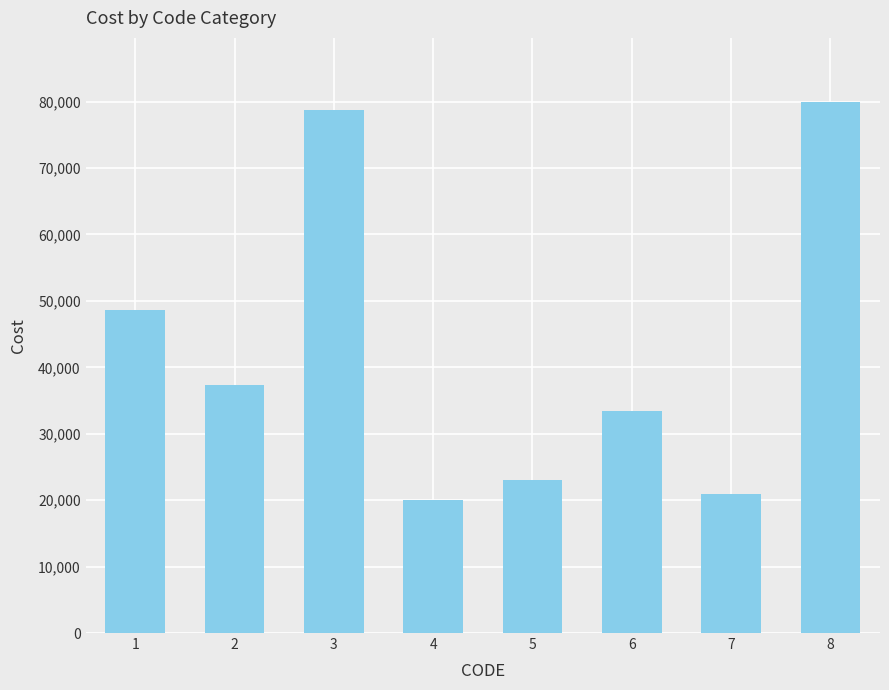

What is the change in value from 1 to 6?

-15200